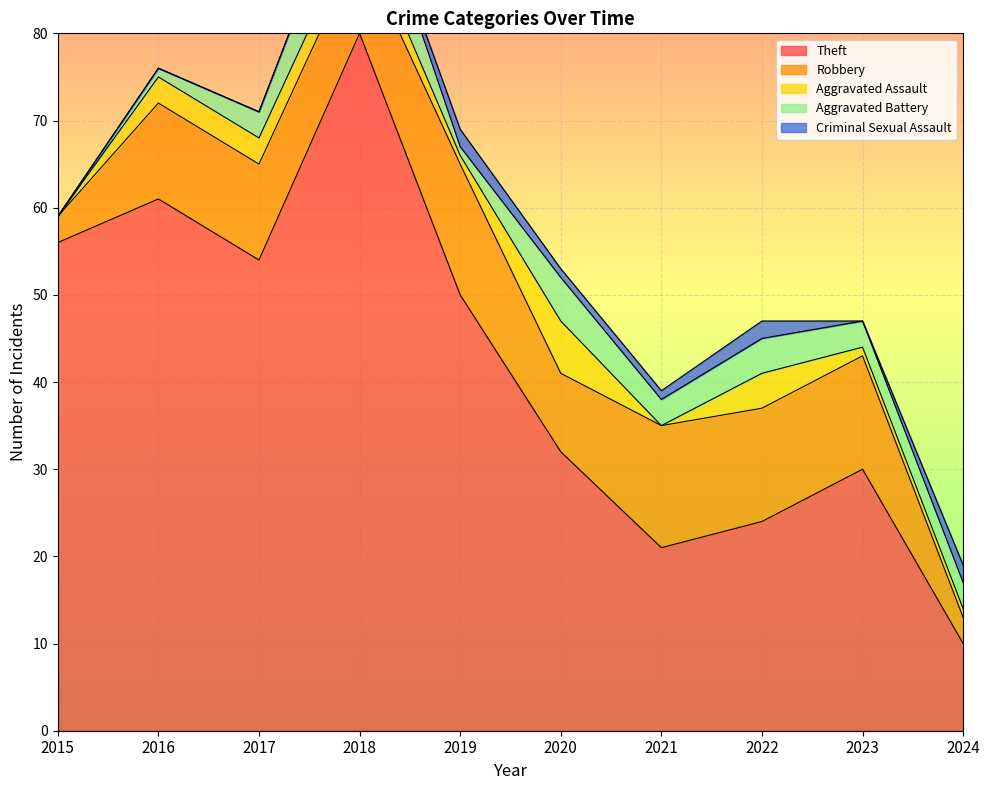

List the labels in order of Aggravated Battery value, largest first.

2018, 2020, 2022, 2017, 2021, 2023, 2024, 2016, 2019, 2015